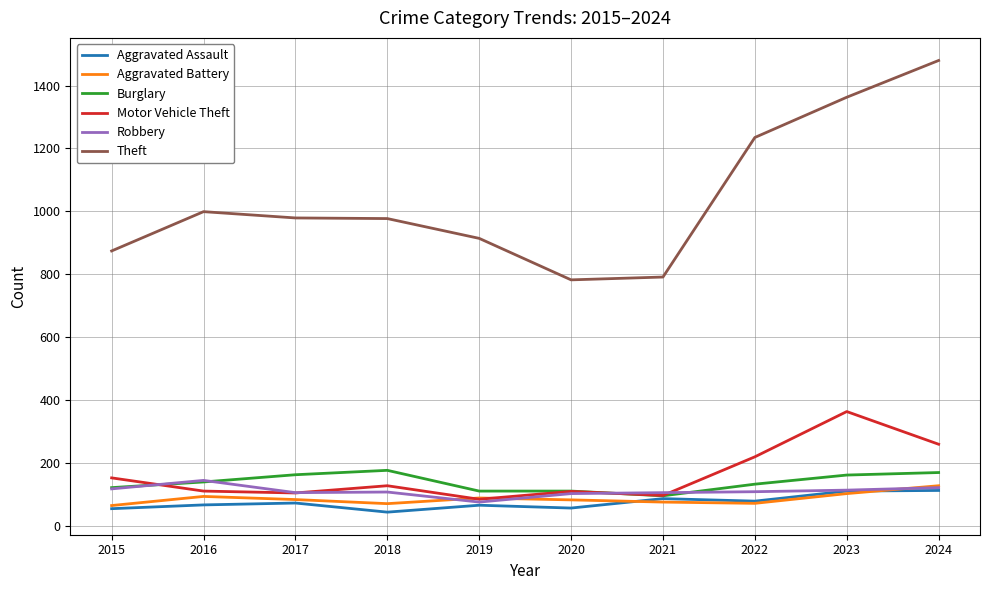

Where do Motor Vehicle Theft and Aggravated Battery first cross each other?

2018 and 2019